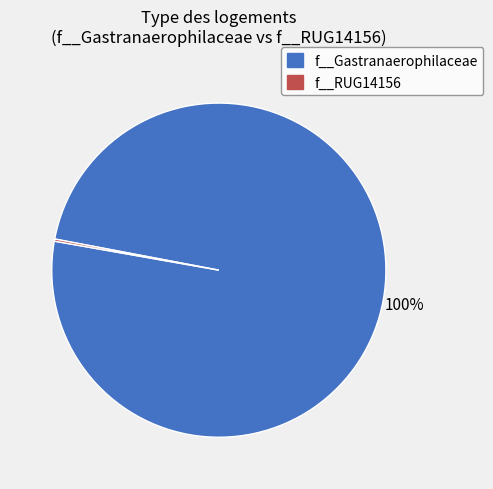

To the nearest percent, what is the average slice percentage?

50%